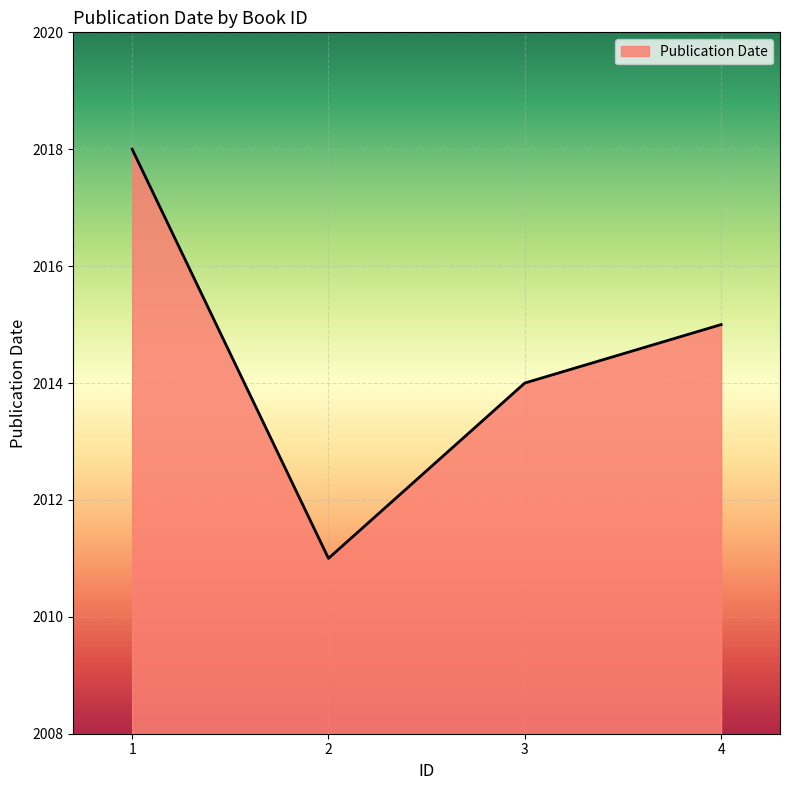

Reading left to right, extract all data points from this chart.

2018	2011	2014	2015